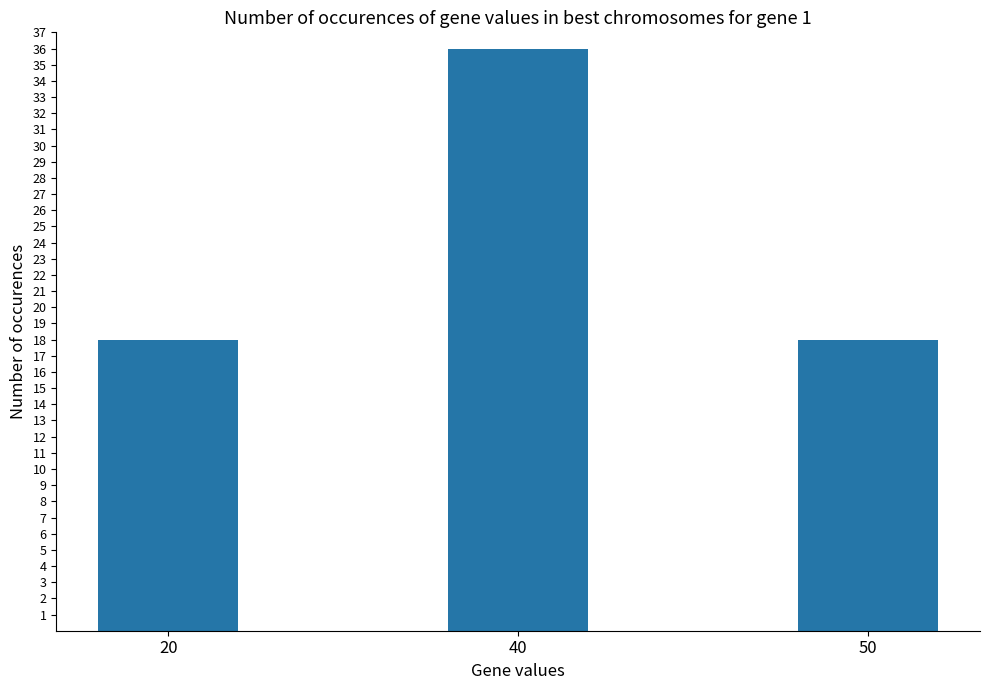

True or false: the data shows 10 at 40.

False